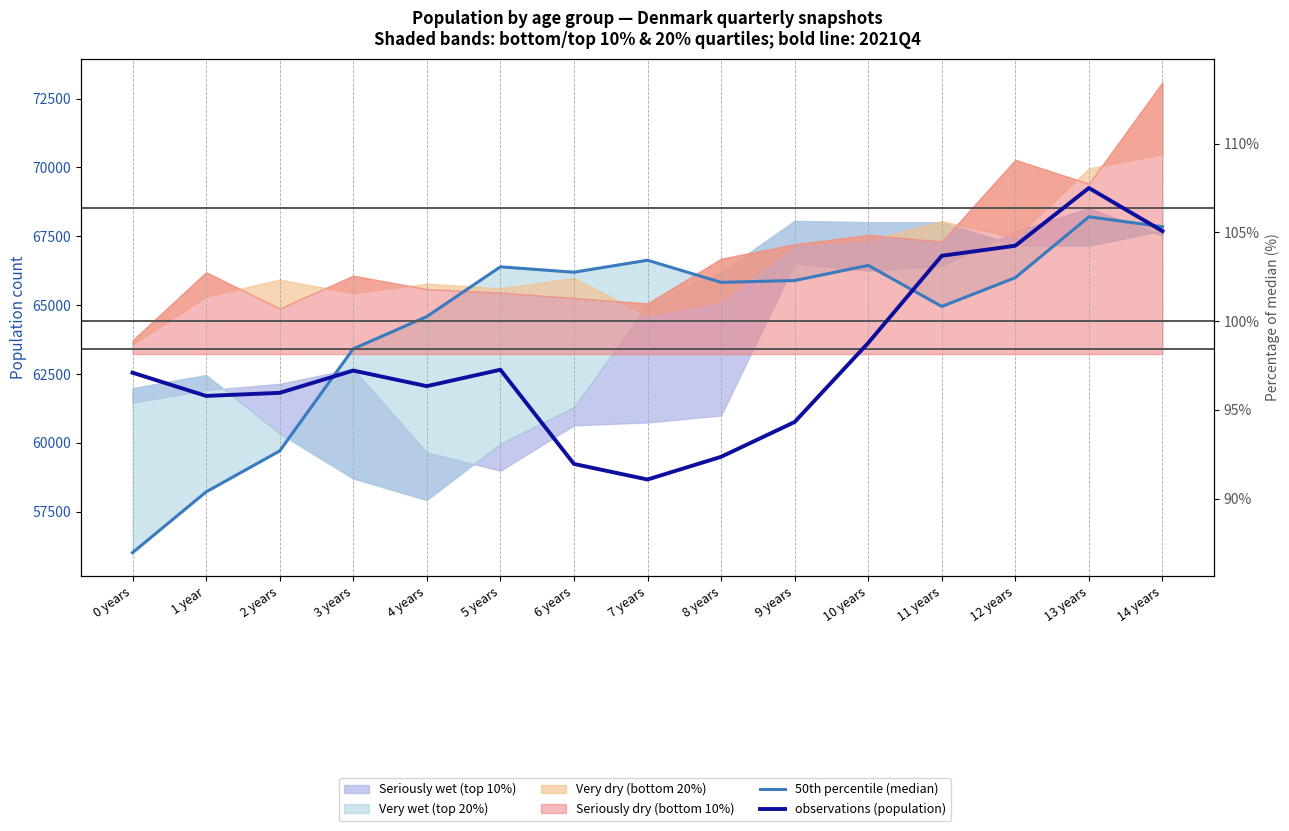

Rank the series at 5 years from lowest to highest value.

observations (population), 50th percentile (median)